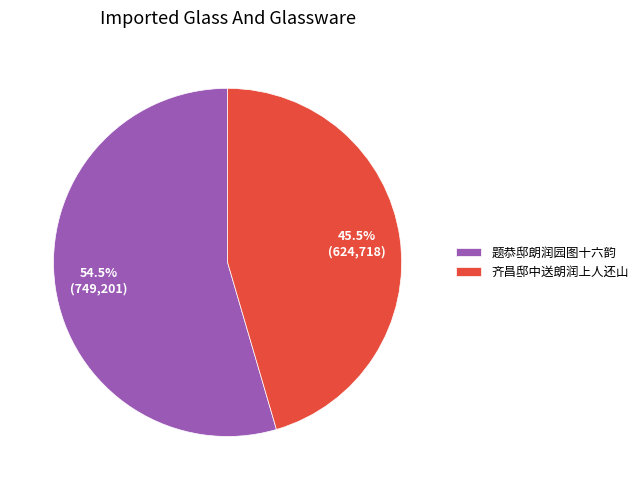

What percentage is NOT represented by 题恭邸朗润园图十六韵?

45.5%